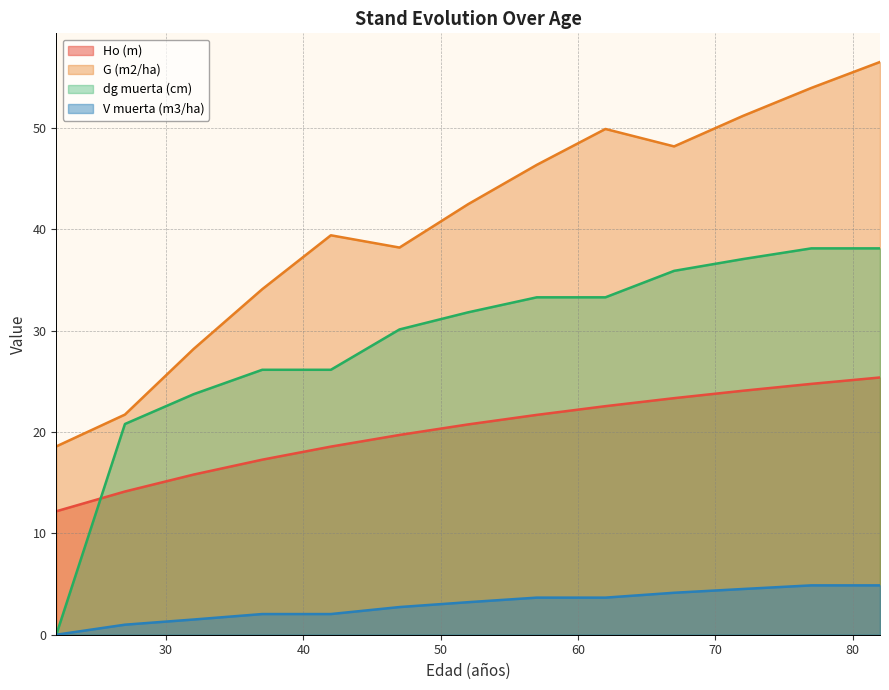

Which series has the largest total across all categories?

G (m2/ha)